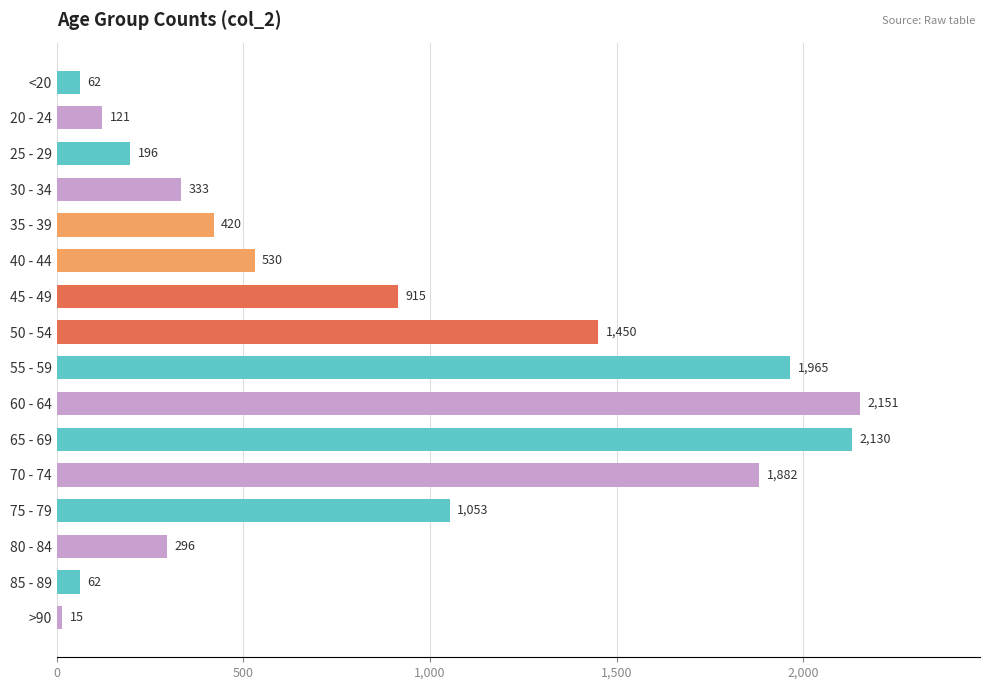

What position from the top is 55 - 59?

9